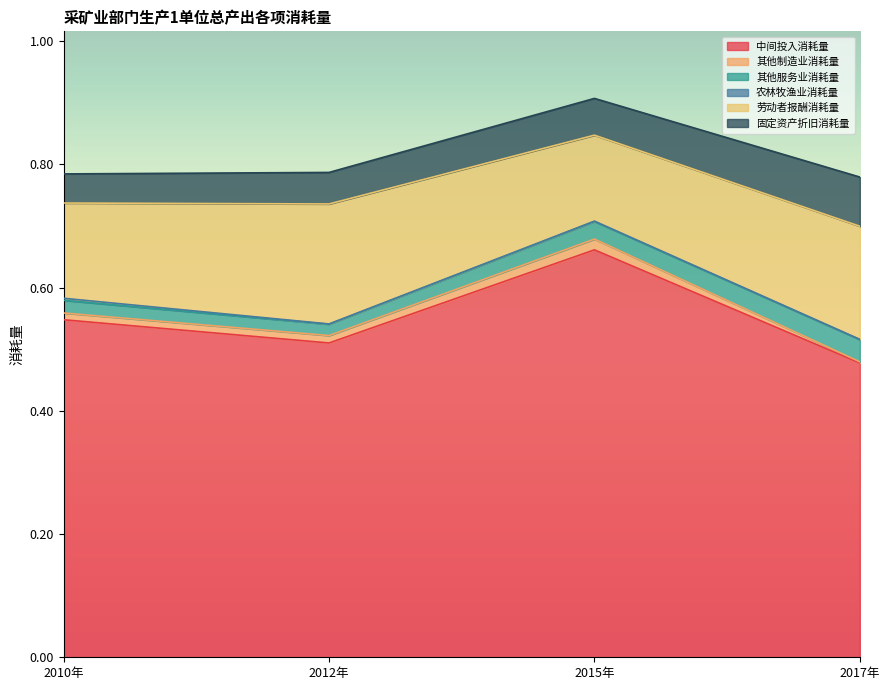

True or false: 固定资产折旧消耗量 and 其他制造业消耗量 intersect in this chart.

False